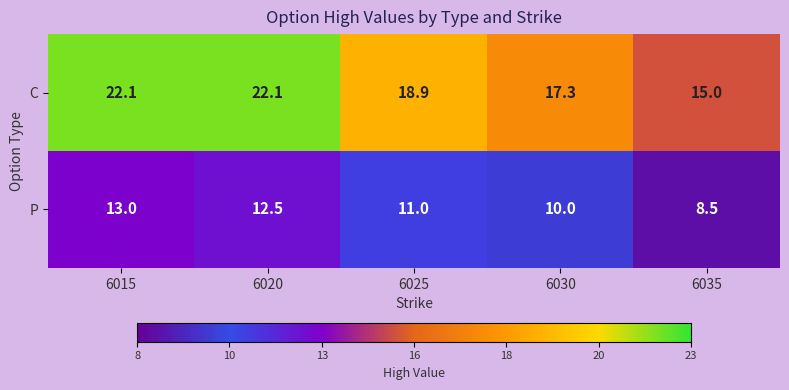

What is the minimum value shown in the chart?

8.5